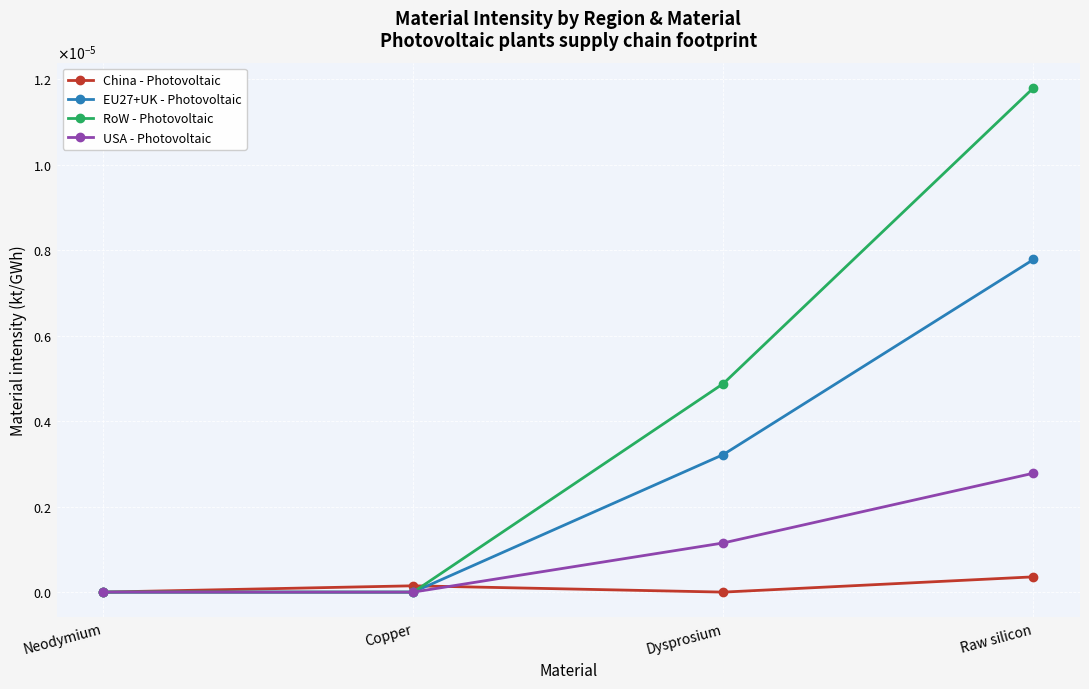

What are all the series names shown in the legend?

China - Photovoltaic, EU27+UK - Photovoltaic, RoW - Photovoltaic, USA - Photovoltaic